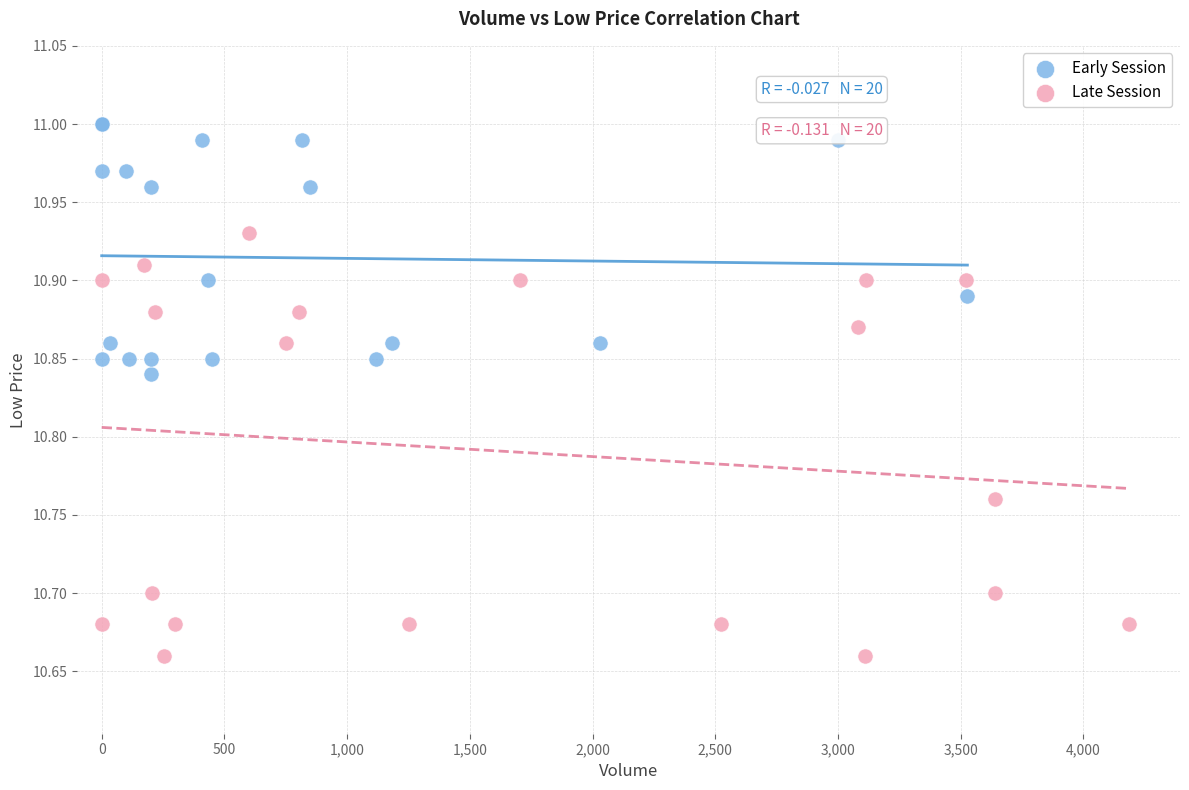

Which series has the largest Y range (max minus min)?

Late Session